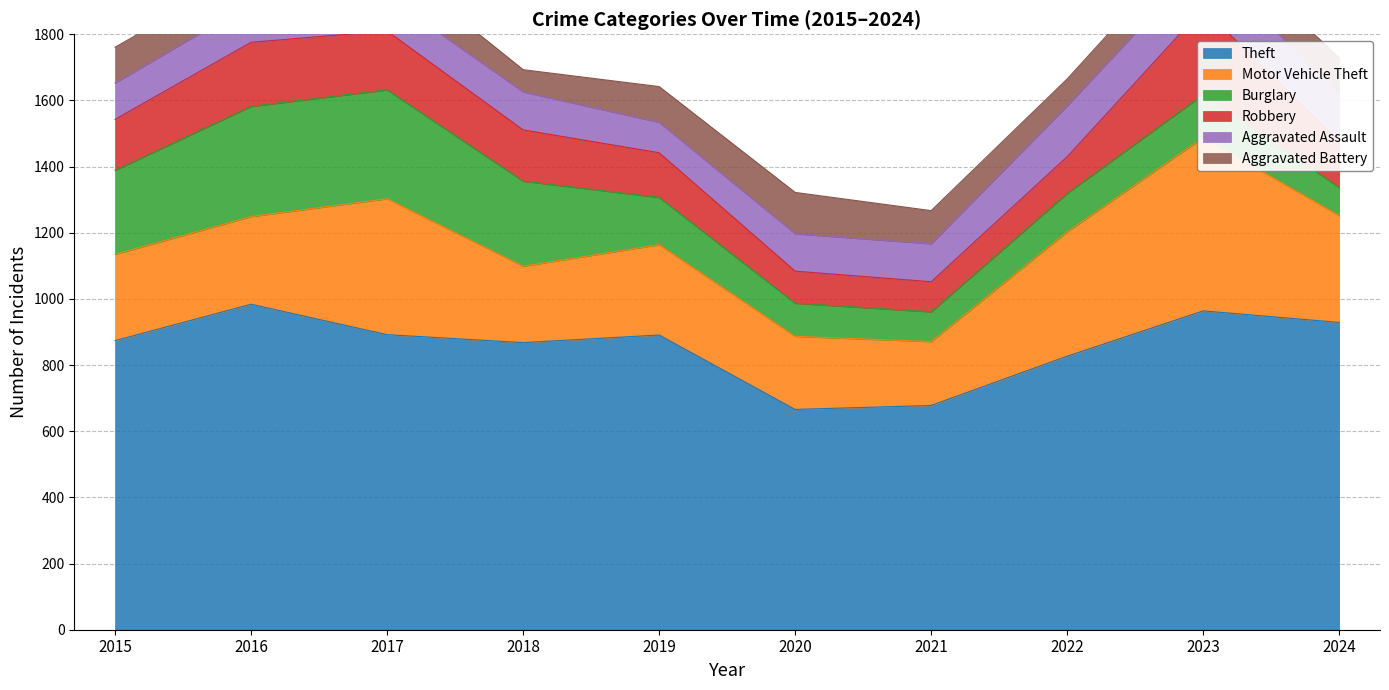

Is it true that Burglary equals 254 at 2015?

True